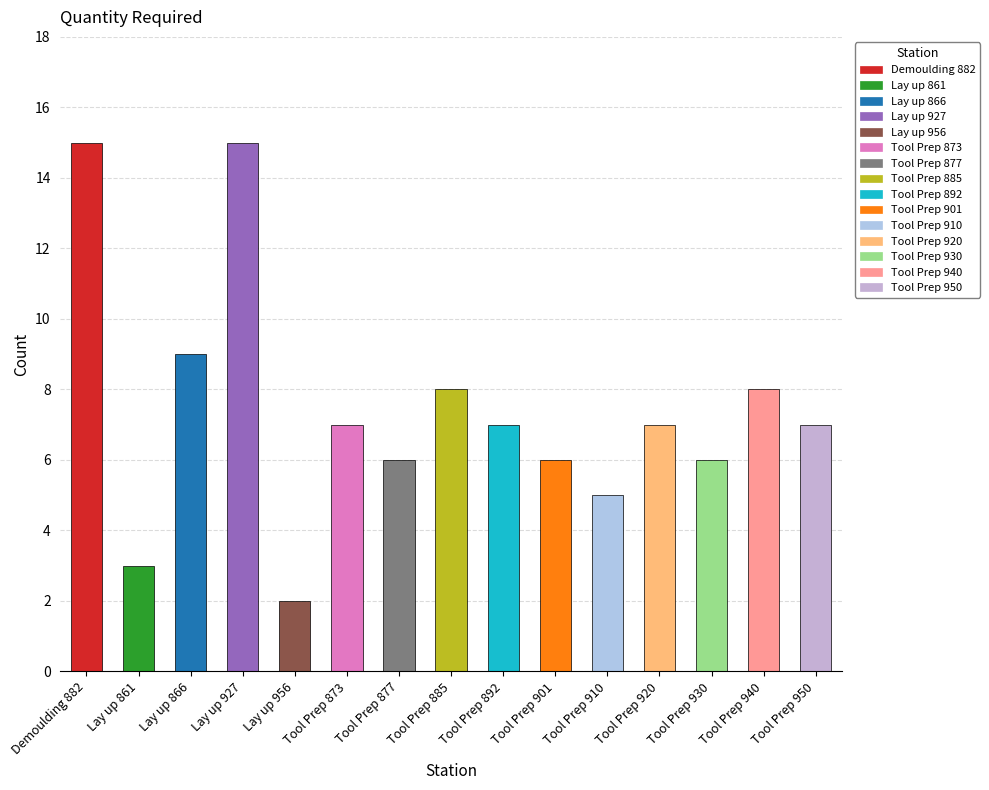

What is the value of the 12th bar from the left?

7